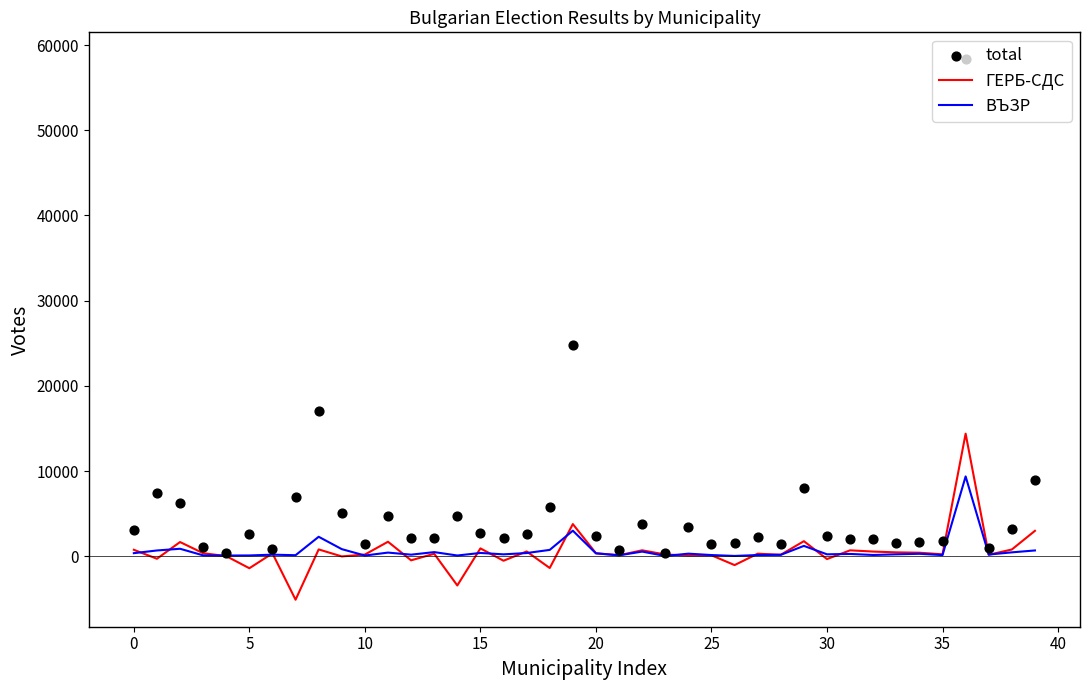

Is the value of ГЕРБ-СДС at 14 greater than the value of ВЪЗР at 10?

No